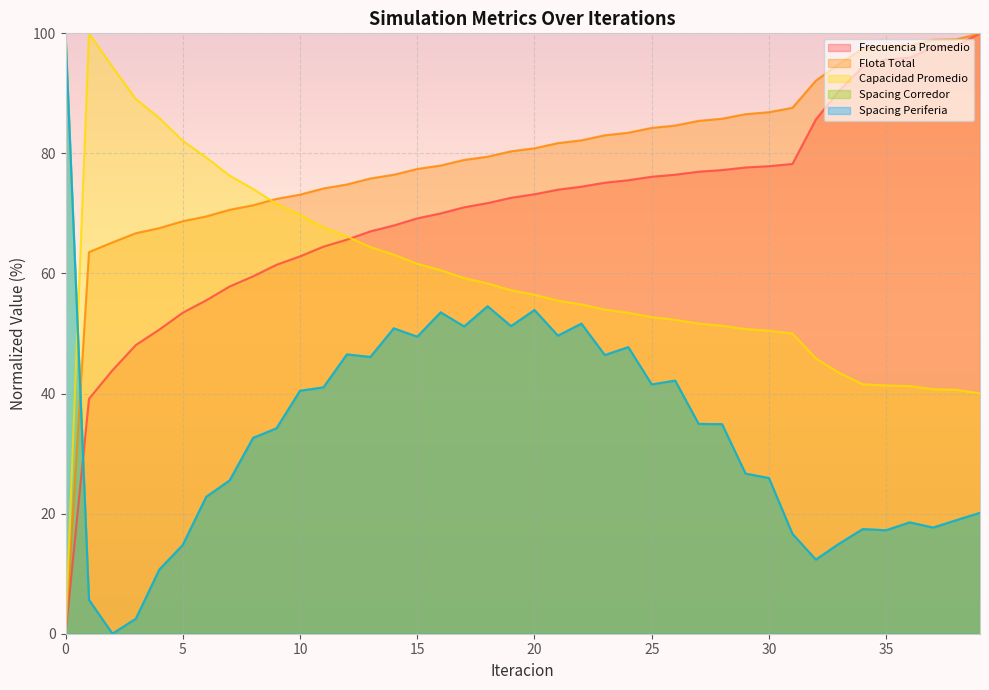

Reading right to left, extract all data points from this chart.

Frecuencia Promedio: 39=100.0	38=98.0	37=97.7	36=95.9	35=95.6	34=94.4	33=90.5	32=85.7	31=78.2	30=77.9	29=77.7	28=77.2	27=77.0	26=76.5	25=76.1	24=75.5	23=75.1	22=74.5	21=74.0	20=73.2	19=72.6	18=71.7	17=71.0	16=70.0	15=69.2	14=68.0	13=67.0	12=65.6	11=64.5	10=62.8	9=61.5	8=59.5	7=57.8	6=55.5	5=53.5	4=50.7	3=48.1	2=43.9	1=39.1	0=0.0
Flota Total: 39=100.0	38=99.0	37=98.9	36=98.0	35=97.9	34=97.5	33=94.9	32=92.1	31=87.6	30=86.9	29=86.5	28=85.8	27=85.4	26=84.6	25=84.2	24=83.4	23=83.0	22=82.2	21=81.7	20=80.8	19=80.3	18=79.5	17=78.9	16=78.0	15=77.4	14=76.4	13=75.8	12=74.8	11=74.2	10=73.1	9=72.4	8=71.4	7=70.6	6=69.5	5=68.7	4=67.6	3=66.7	2=65.2	1=63.6	0=0.0
Capacidad Promedio: 39=40.0	38=40.6	37=40.7	36=41.2	35=41.4	34=41.5	33=43.4	32=45.9	31=50.0	30=50.5	29=50.7	28=51.3	27=51.6	26=52.3	25=52.7	24=53.5	23=54.0	22=54.8	21=55.5	20=56.5	19=57.2	18=58.3	17=59.2	16=60.5	15=61.6	14=63.1	13=64.4	12=66.2	11=67.7	10=69.8	9=71.6	8=74.1	7=76.3	6=79.3	5=82.1	4=85.9	3=89.0	2=94.4	1=100.0	0=0.0
Spacing Corredor: 39=20.1	38=18.9	37=17.7	36=18.5	35=17.2	34=17.4	33=15.0	32=12.3	31=16.6	30=25.9	29=26.7	28=34.9	27=34.9	26=42.2	25=41.5	24=47.7	23=46.4	22=51.6	21=49.6	20=53.9	19=51.2	18=54.5	17=51.2	16=53.5	15=49.5	14=50.9	13=46.1	12=46.5	11=41.0	10=40.5	9=34.2	8=32.6	7=25.5	6=22.8	5=14.8	4=10.7	3=2.5	2=0.0	1=5.6	0=100.0
Spacing Periferia: 39=20.1	38=18.9	37=17.7	36=18.5	35=17.2	34=17.4	33=15.0	32=12.3	31=16.6	30=25.9	29=26.7	28=34.9	27=34.9	26=42.2	25=41.5	24=47.7	23=46.4	22=51.6	21=49.6	20=53.9	19=51.2	18=54.5	17=51.2	16=53.5	15=49.5	14=50.9	13=46.1	12=46.5	11=41.0	10=40.5	9=34.2	8=32.6	7=25.5	6=22.8	5=14.8	4=10.7	3=2.5	2=0.0	1=5.6	0=100.0